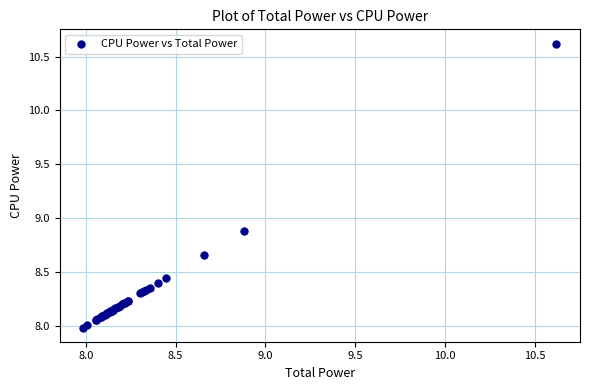

What Y value in the scatter plot is closest to 9?

8.9